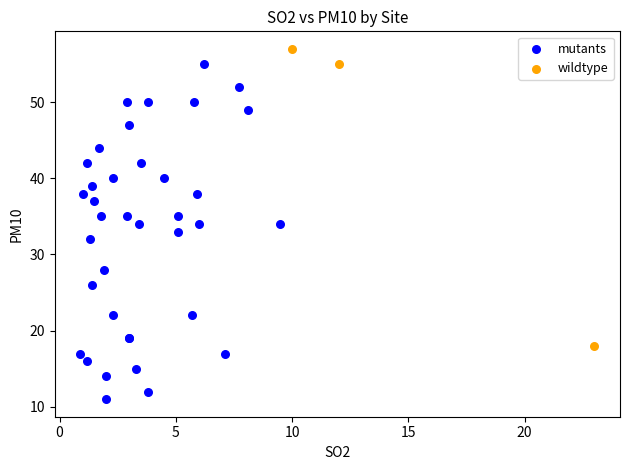

Which series has the largest Y range (max minus min)?

mutants